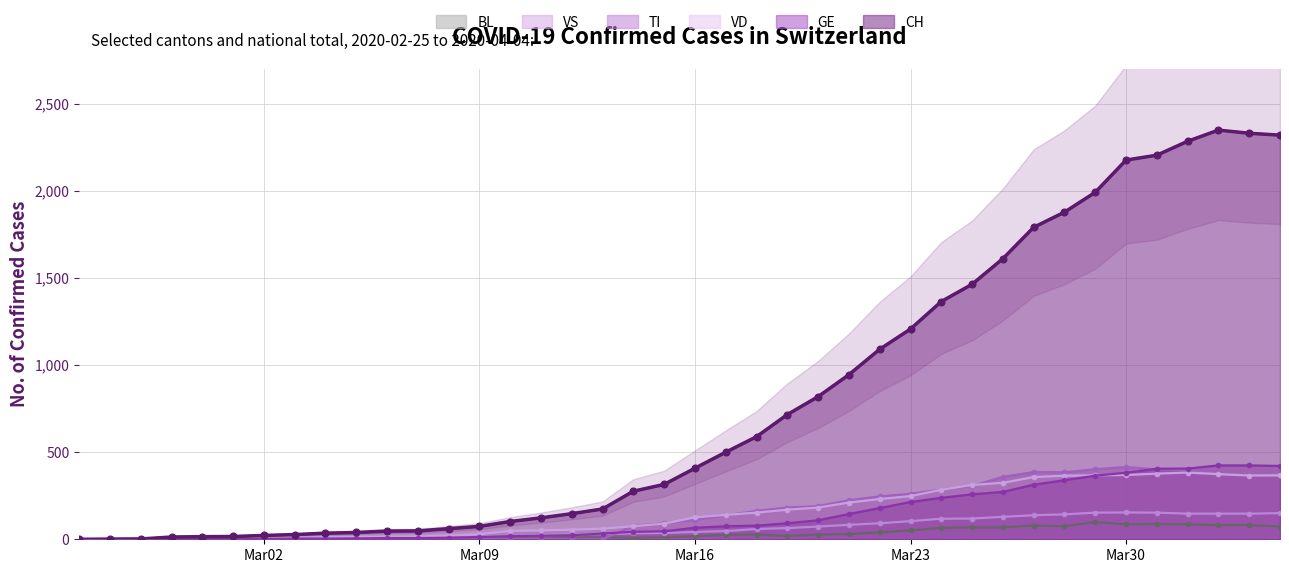

Is the value of VS at 38 greater than the value of VD at 30?

No